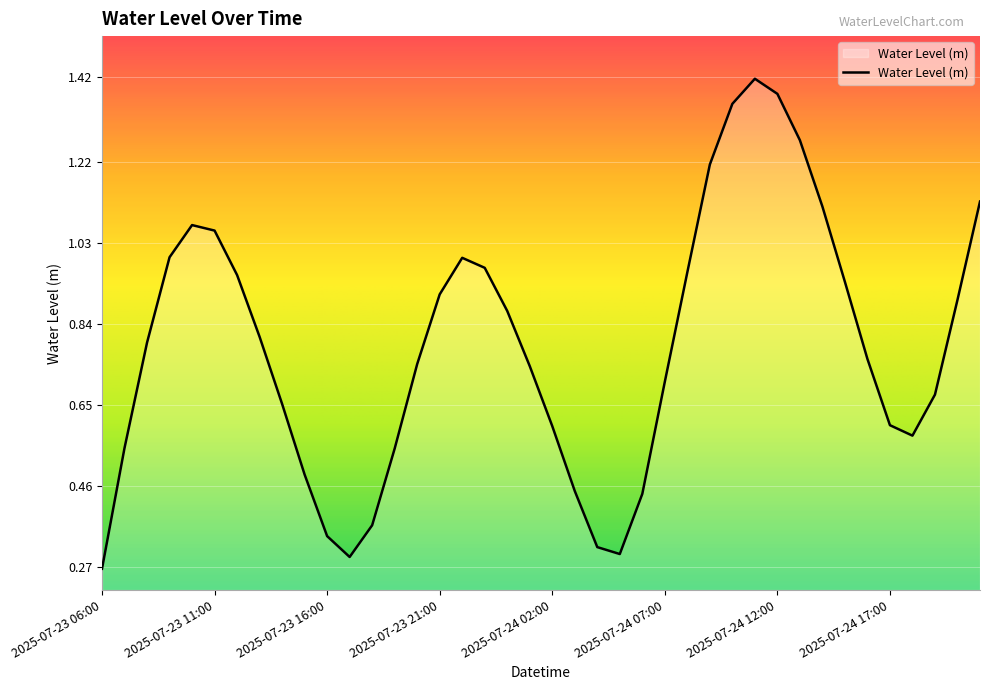

What is the sum of all values?

31.5